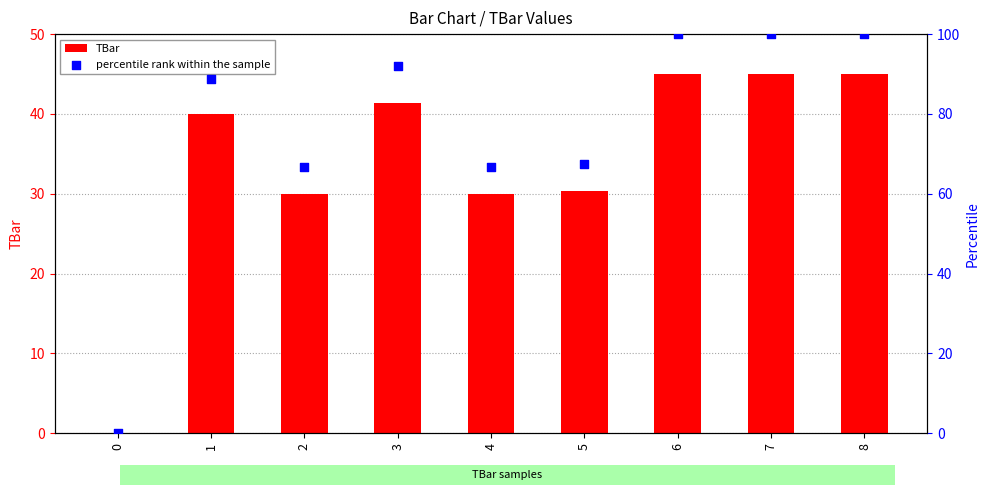

What is the total value across all series at 3?

133.4